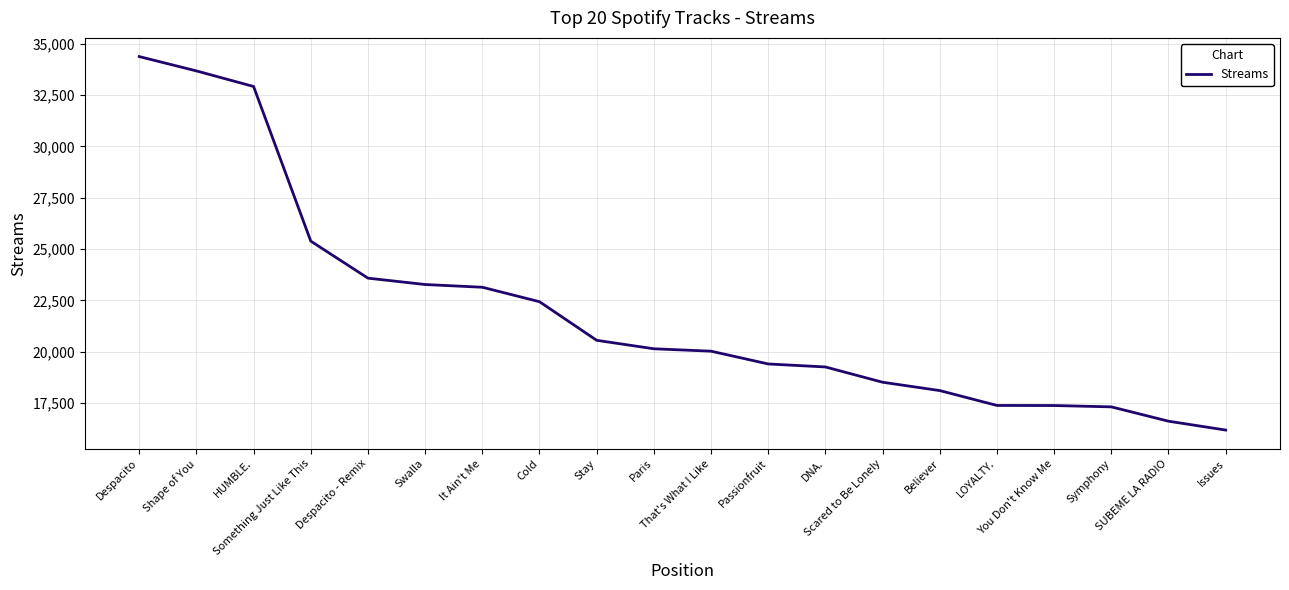

At which category does the chart reach its minimum across all series?

Issues